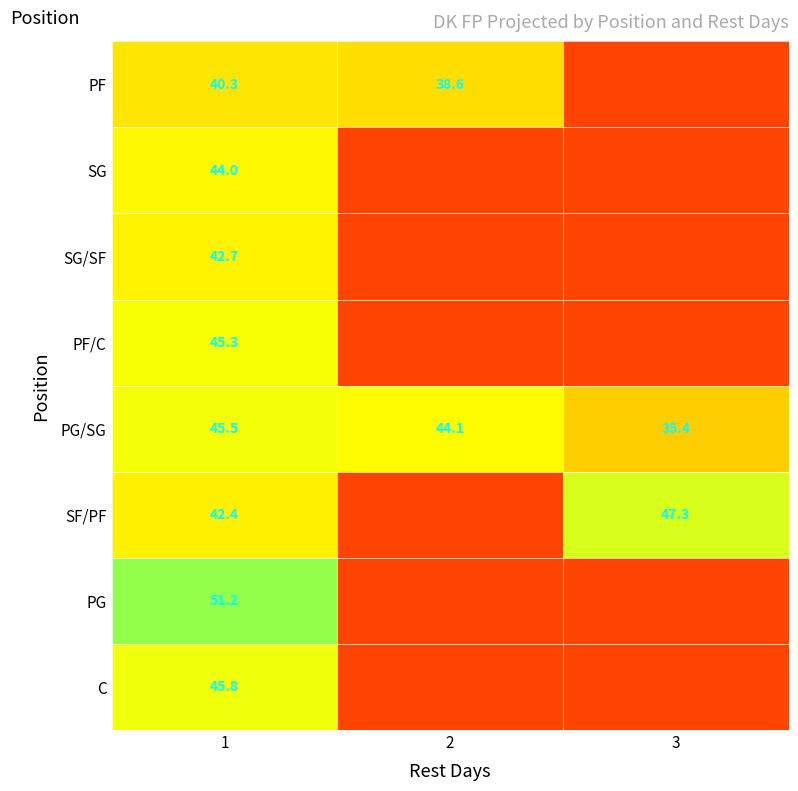

What is the difference between the PG/SG values at 3 and 1?

10.1